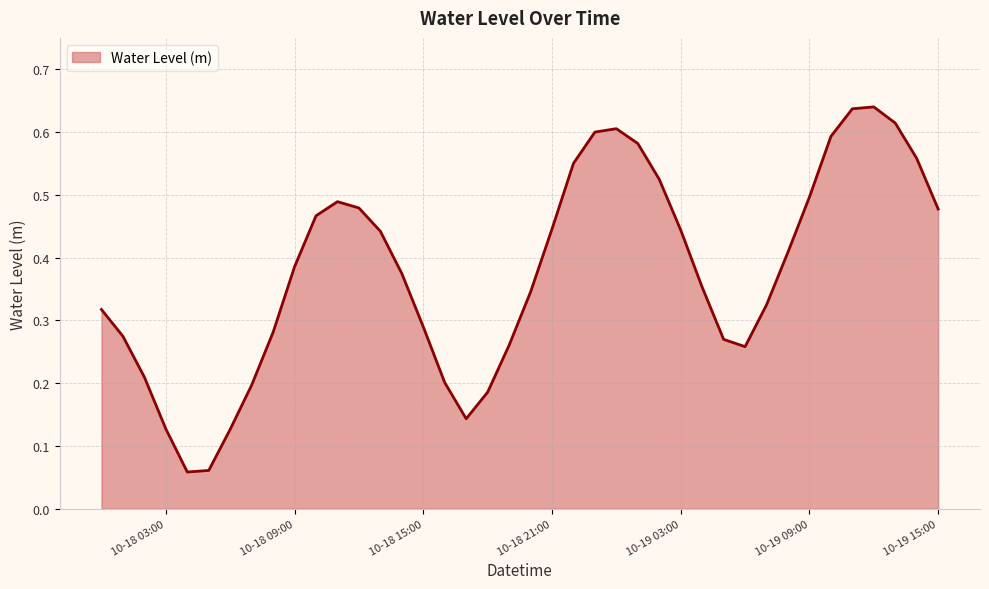

What is the maximum value shown in the chart?

0.6